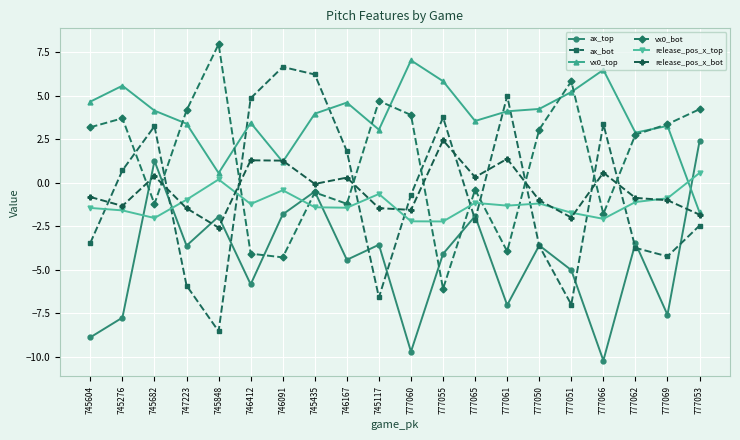

True or false: release_pos_x_top has more than 0 points higher than both neighbors.

True